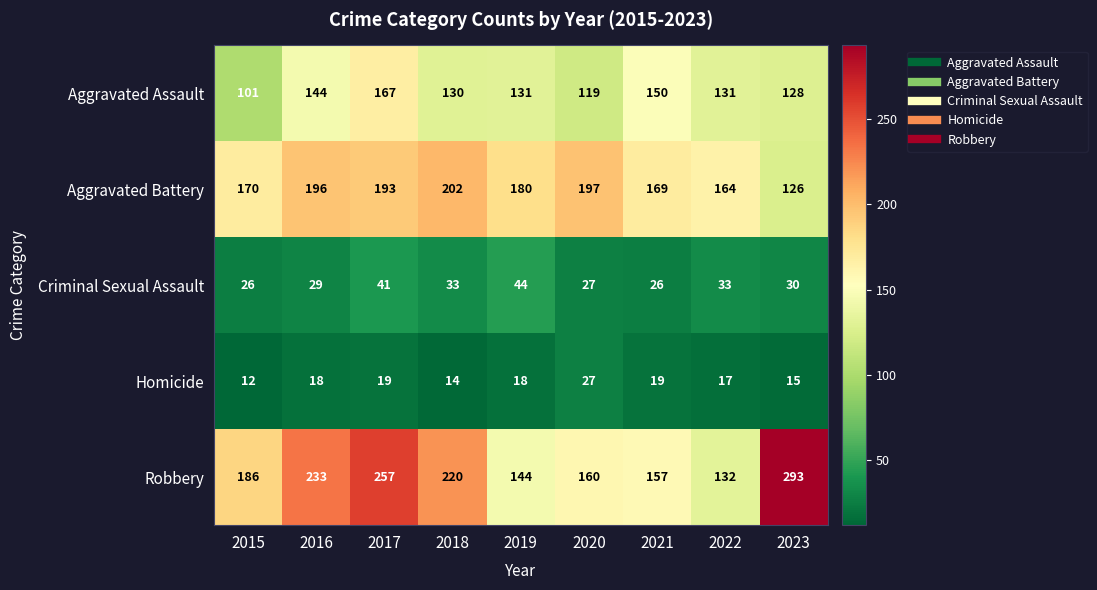

Where does the Aggravated Assault series first go above 131?

2016